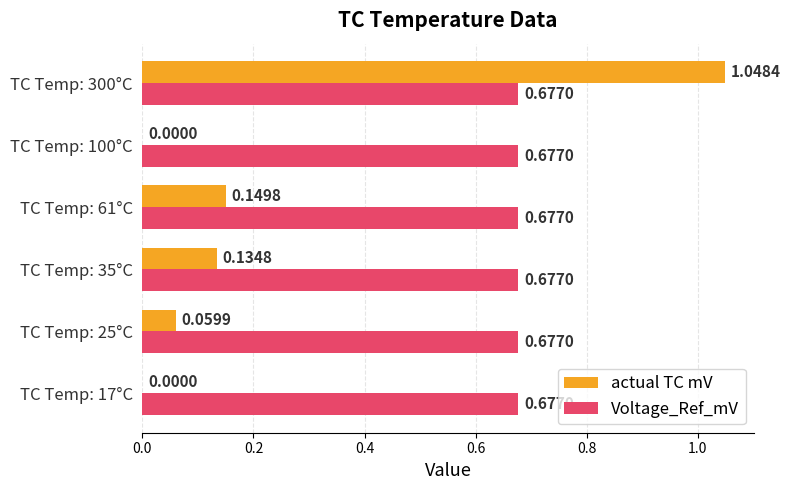

What is the sum of all actual TC mV values?

1.4